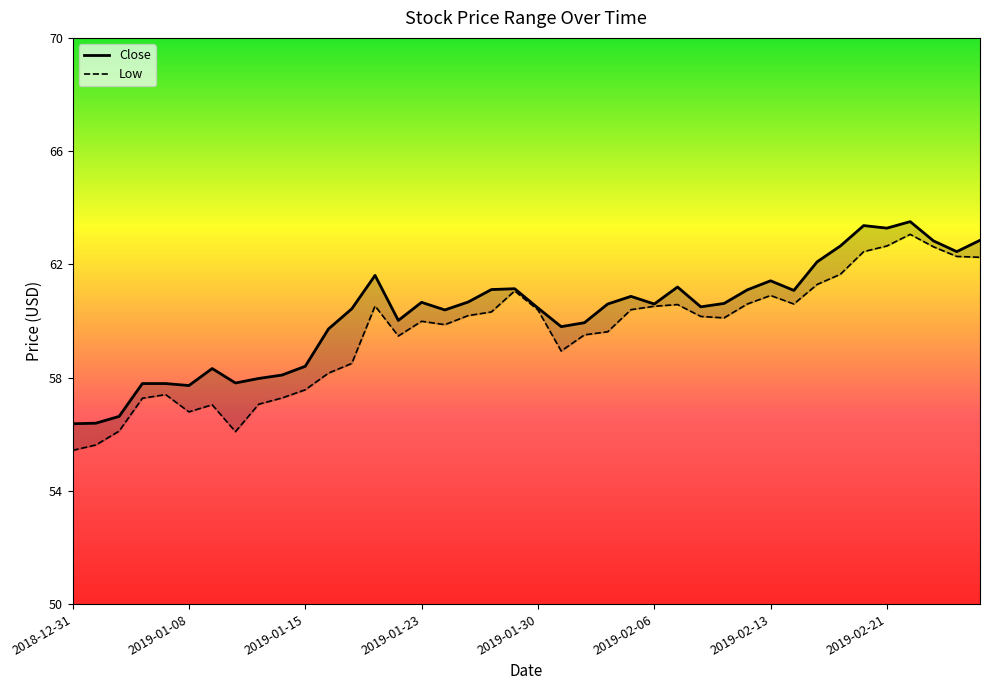

At which label does Close first exceed 60?

2019-01-17